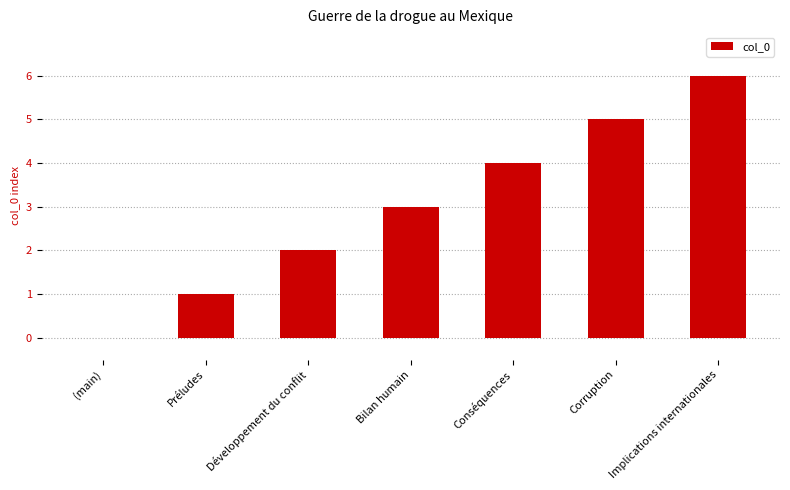

Read the value at Conséquences.

4